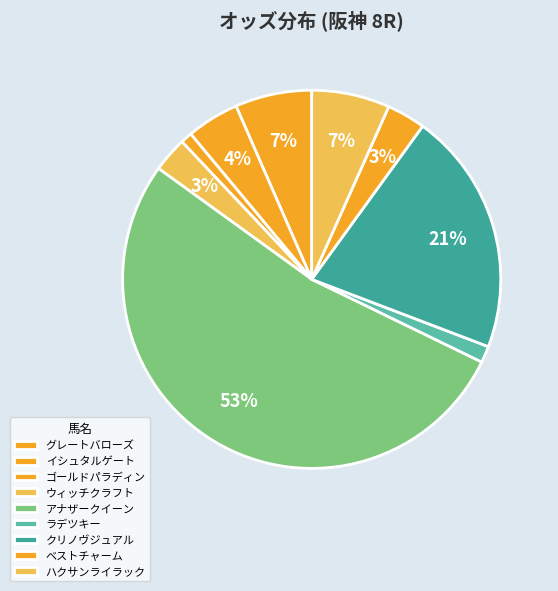

What is the largest slice in the pie chart?

アナザークイーン